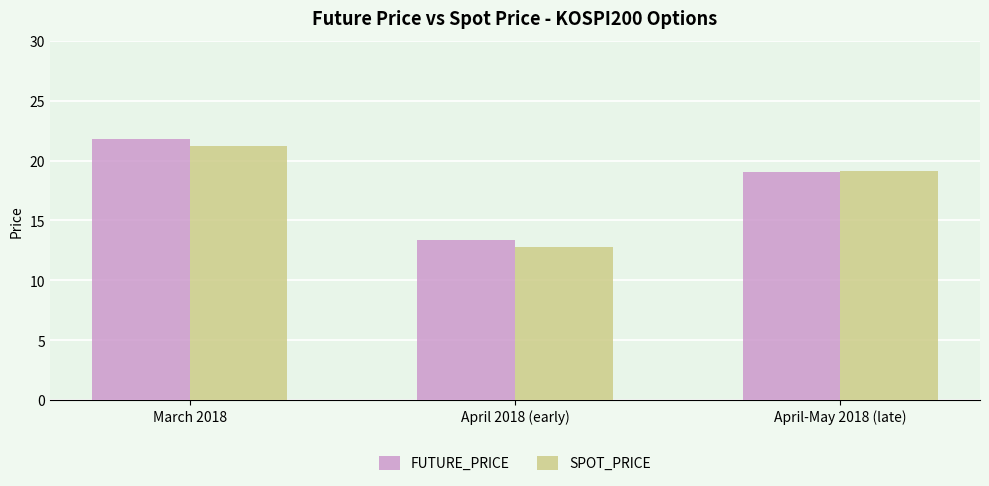

Reading left to right, transcribe all the data shown in this chart.

FUTURE_PRICE: March 2018=21.8	April 2018 (early)=13.4	April-May 2018 (late)=19.0
SPOT_PRICE: March 2018=21.2	April 2018 (early)=12.8	April-May 2018 (late)=19.1